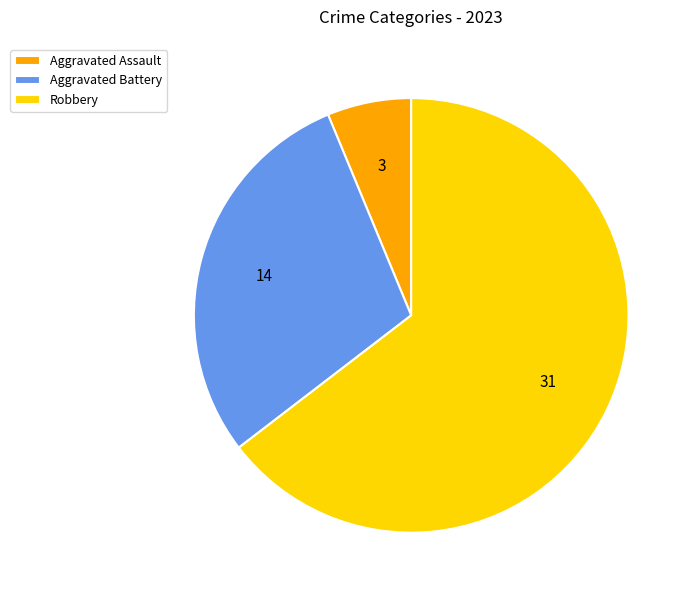

Approximately how many times larger is the value at Aggravated Battery compared to Aggravated Assault?

4.7